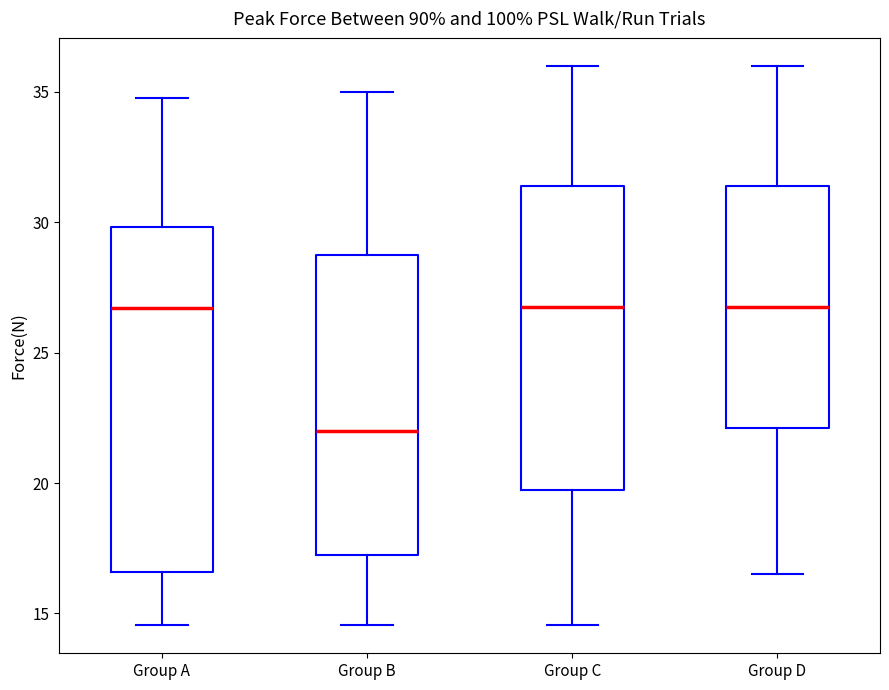

Reading left to right, read every box against the y-axis: the position of its median line, the range the box covers, and the ends of its whiskers. The values are not printed on the chart, so give them approximately, as read against the axis.

Group A: median 26.5, box 16.5 to 30.0, whiskers 14.5 to 35.0
Group B: median 22.0, box 17.5 to 29.0, whiskers 14.5 to 35.0
Group C: median 27.0, box 20.0 to 31.5, whiskers 14.5 to 36.0
Group D: median 27.0, box 22.0 to 31.5, whiskers 16.5 to 36.0